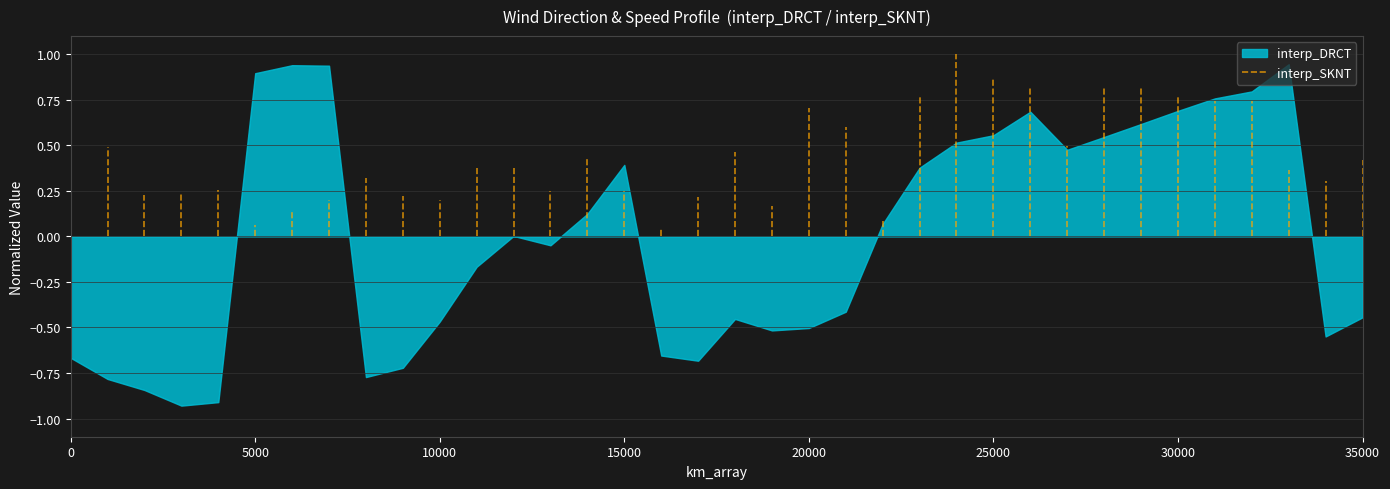

The chart shows a value of 0.5 at 5000. True or false?

False